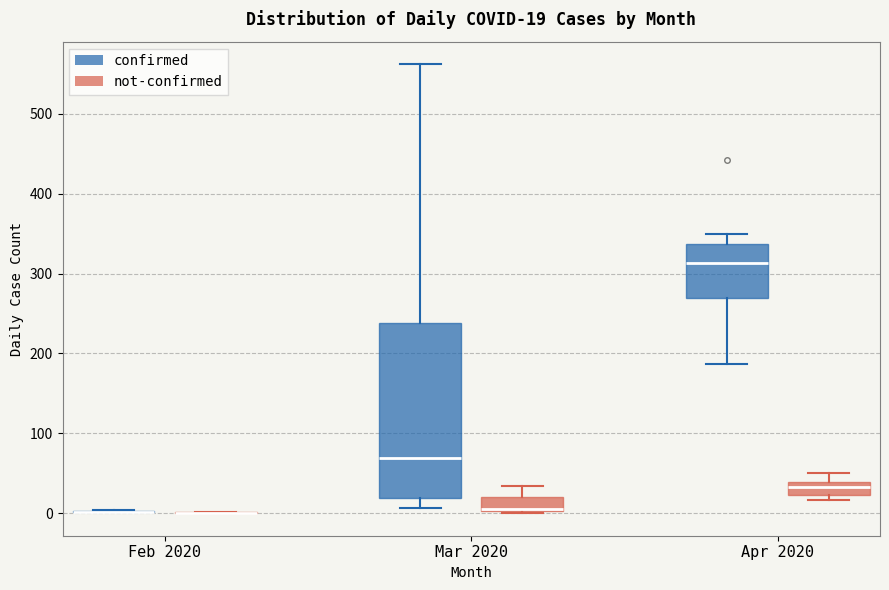

Which box is the tallest, from its lower edge to its upper edge?

Mar 2020 (confirmed)